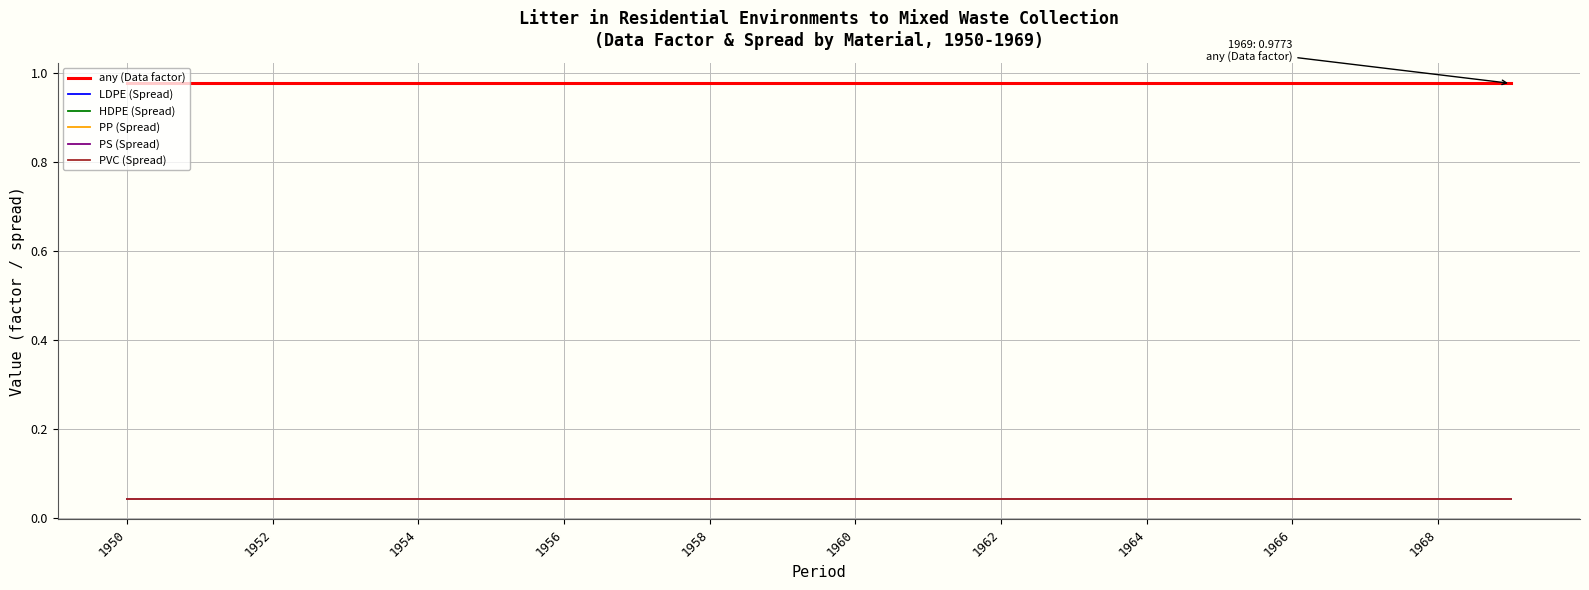

At which category does the chart reach its peak across all series?

1950